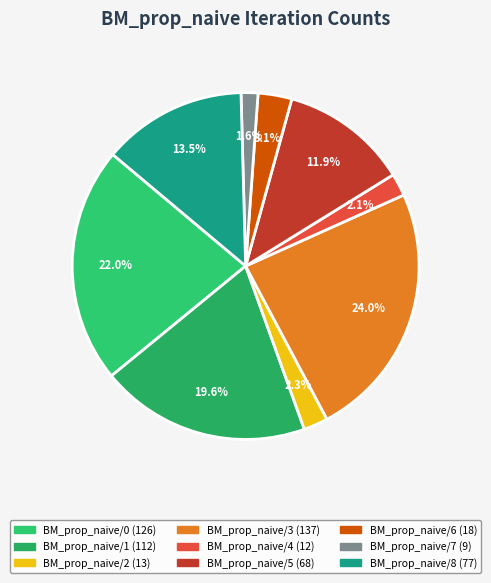

Combined, do BM_prop_naive/6 and BM_prop_naive/0 account for over 50%?

No